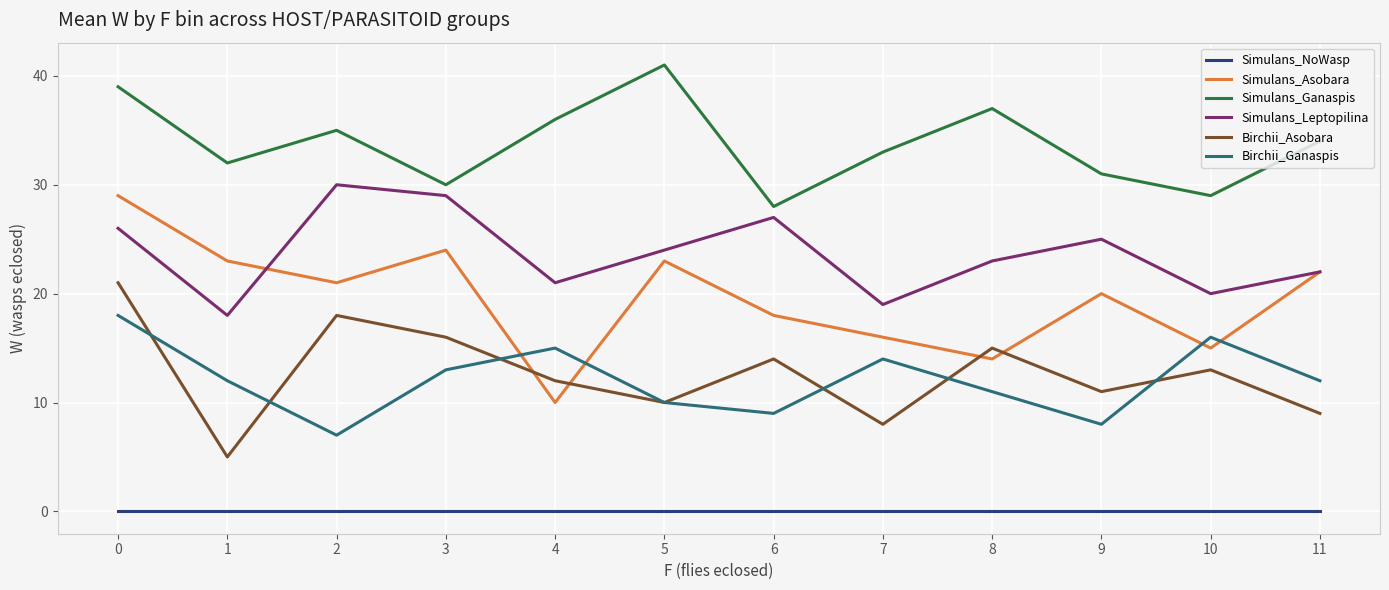

The value of Birchii_Asobara at 5 is 10. True or false?

True